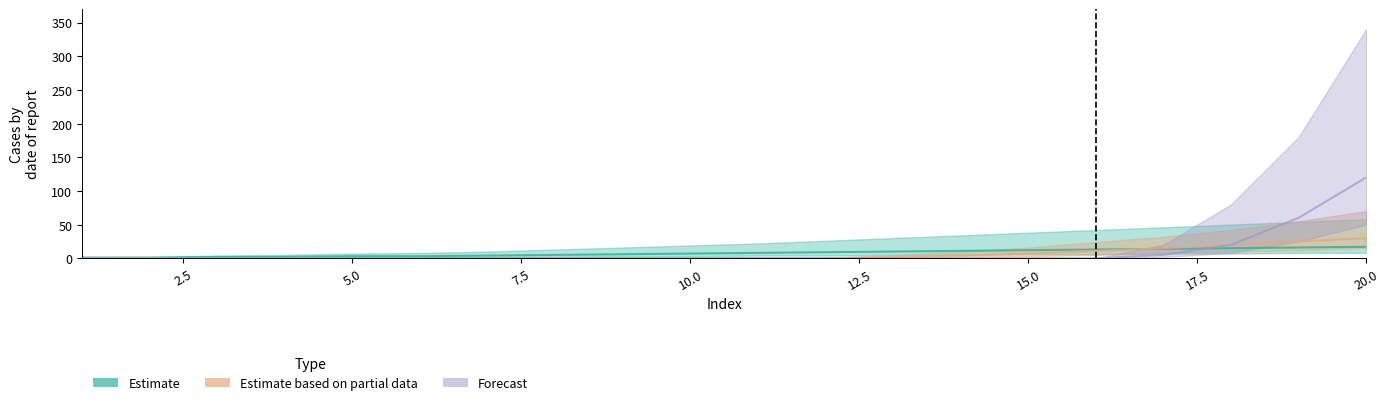

At which label is Estimate based on partial data closest to 15?

17